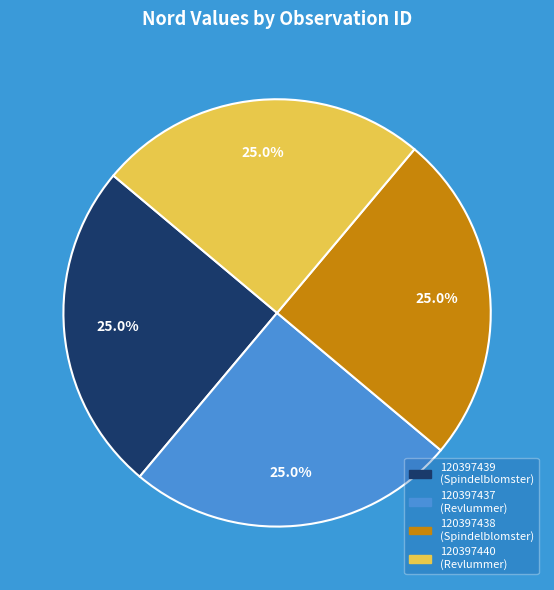

How many slices are in this pie chart?

4